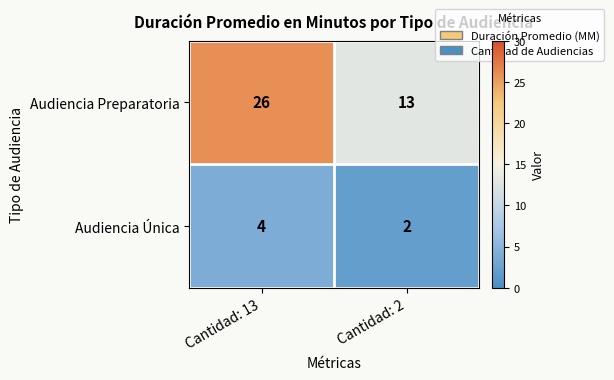

What is the average value of the Audiencia Preparatoria series?

20